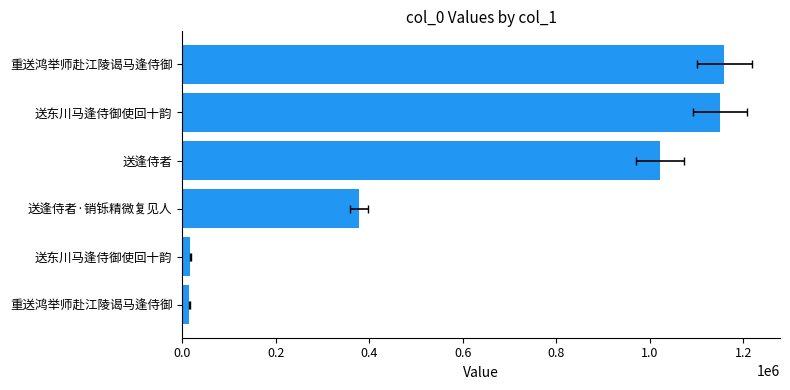

The chart shows a value of 10255 at 送东川马逢侍御使回十韵. True or false?

False